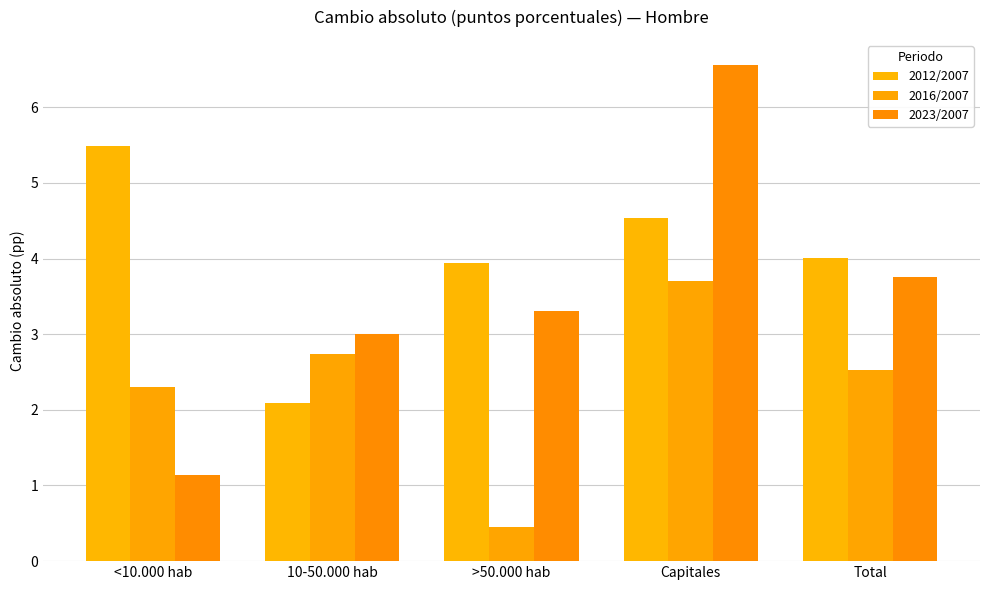

The 2012/2007 series shows 1.1 at Capitales. True or false?

False